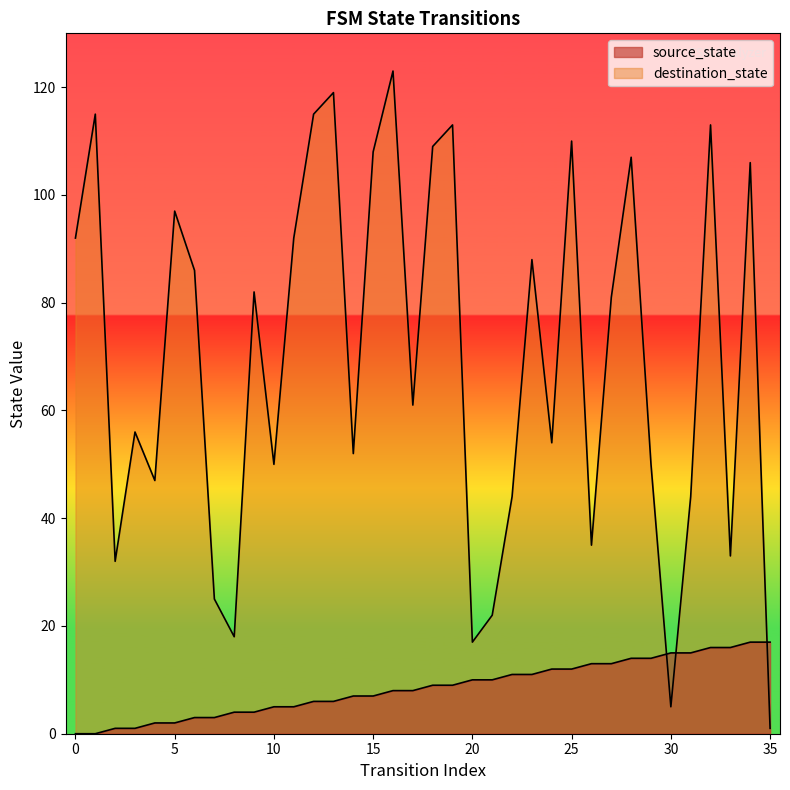

What is the greatest value displayed?

123